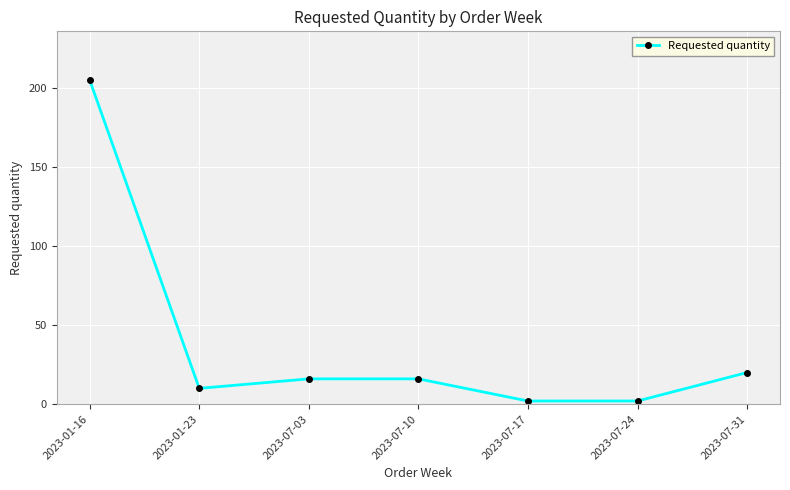

What value does the data have at 2023-01-23, to the nearest 10?

10